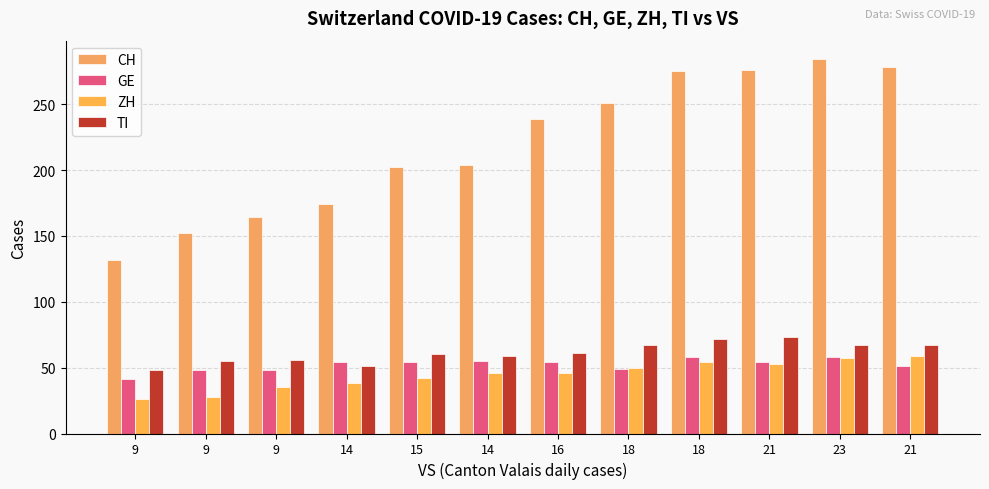

How many bars are there in total?

48